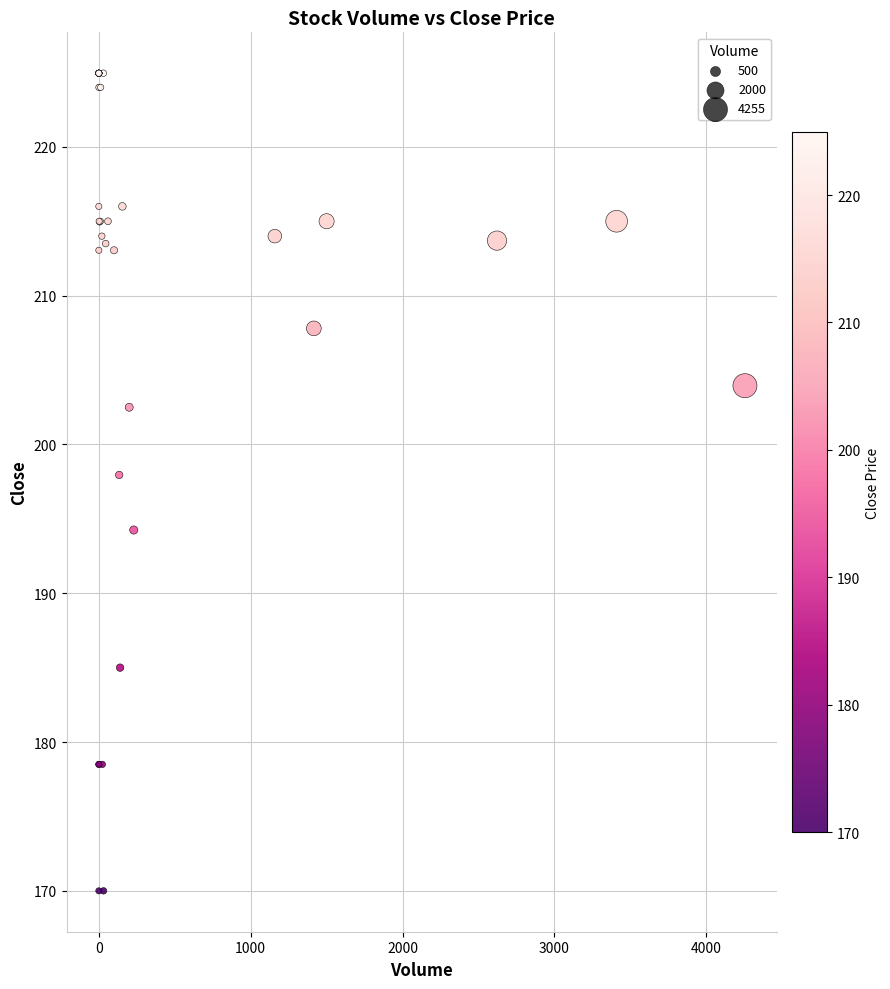

What Y value in the scatter plot is closest to 197?

197.9